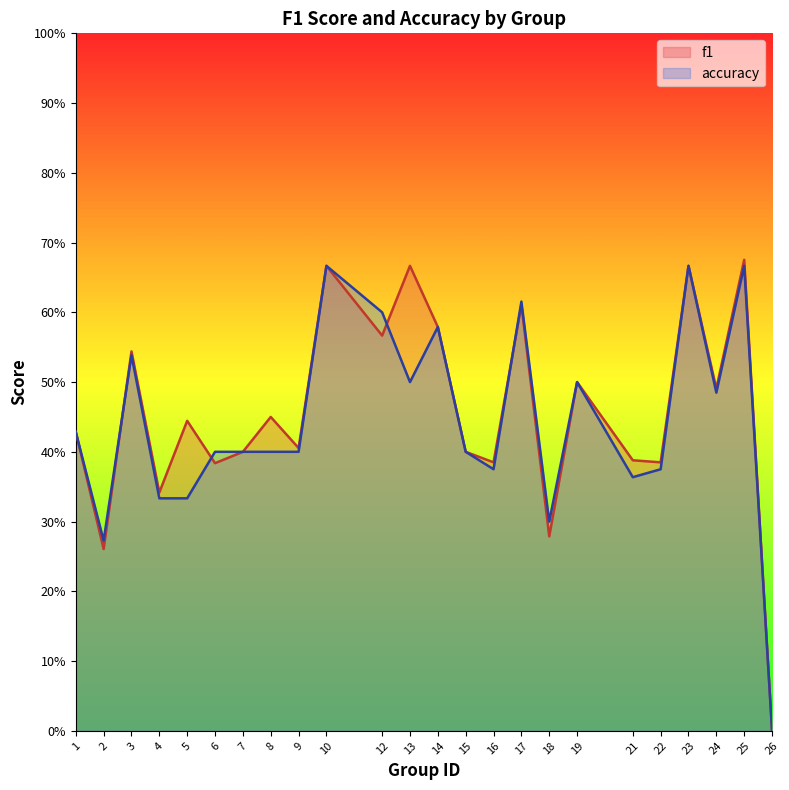

Between 4 and 21, which series saw the biggest shift?

f1